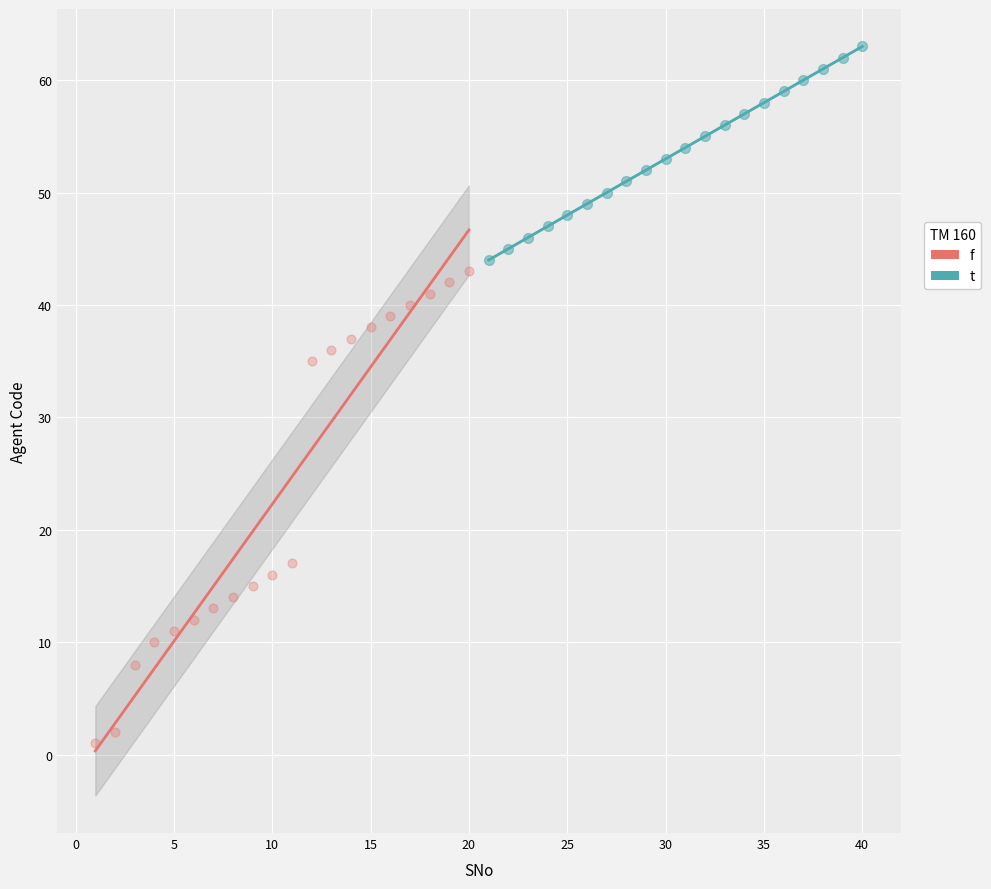

Which series reaches the maximum Y coordinate?

t